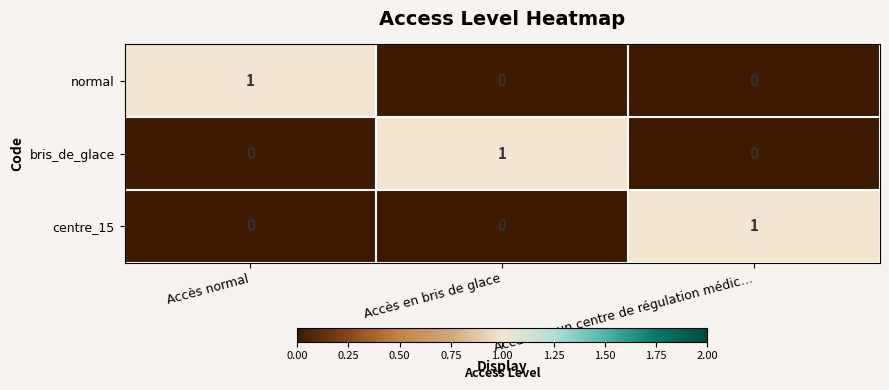

Is the value of bris_de_glace at Accès normal greater than the value of normal at Accès normal?

No